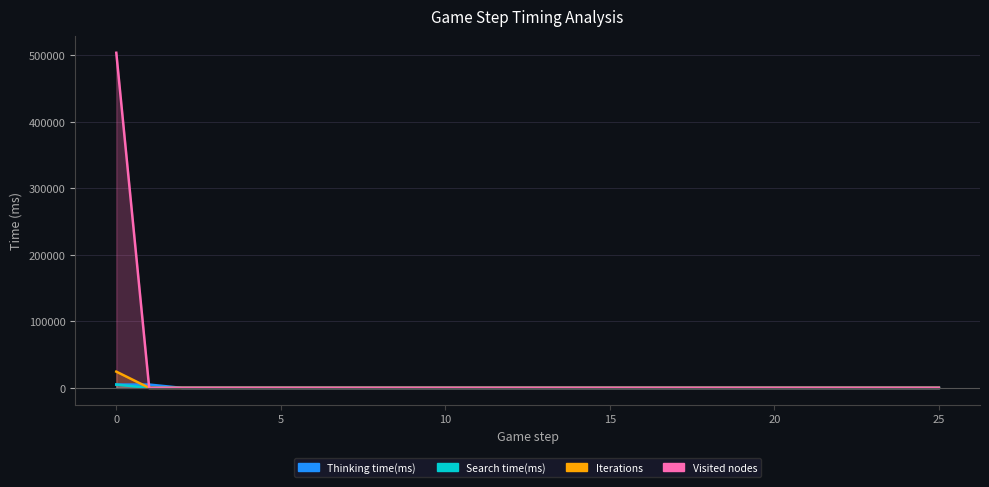

Rank the series by their maximum value, from highest to lowest.

Visited nodes, Iterations, Thinking time(ms), Search time(ms)